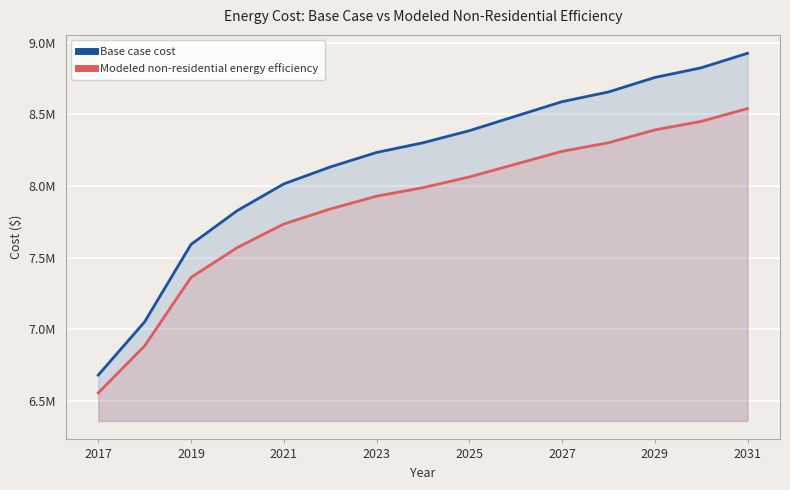

Which series has the widest spread of values?

Base case cost